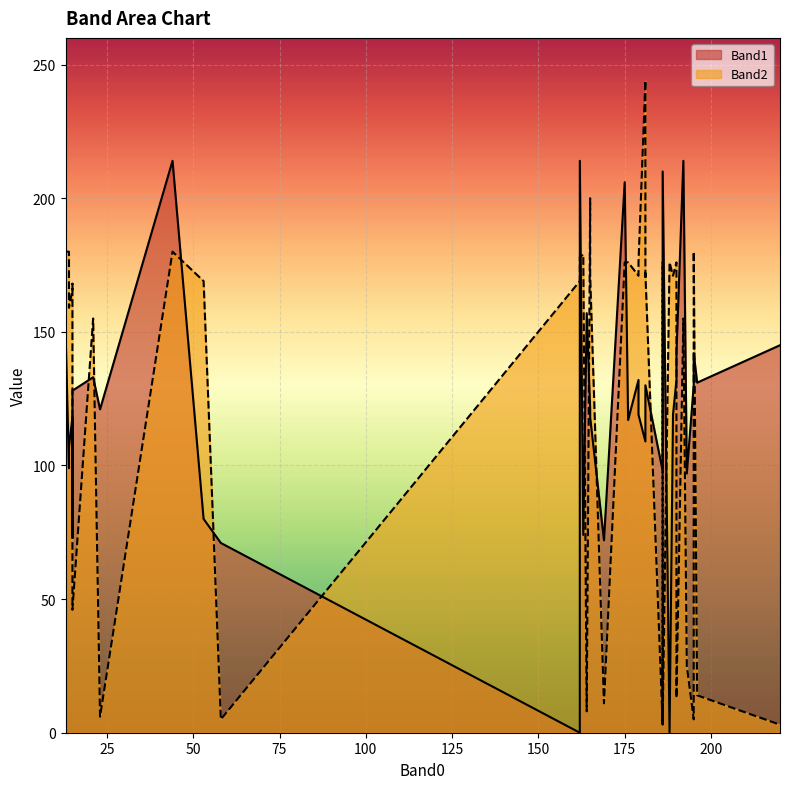

How many data points in Band2 are less than 170?

20